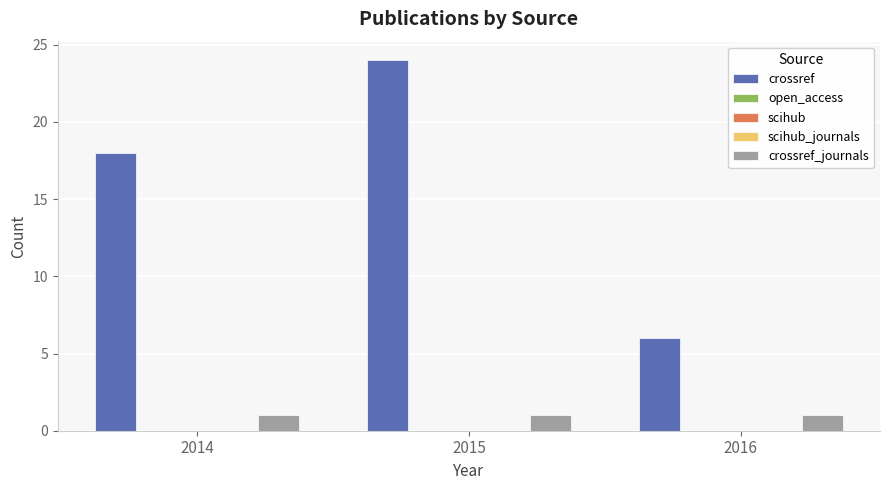

What is the maximum value for crossref?

24